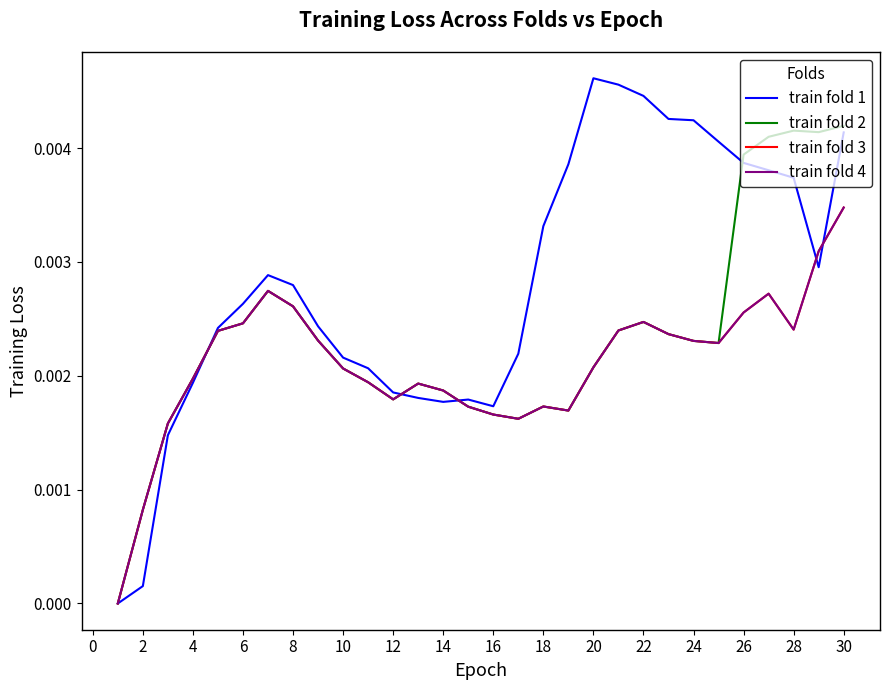

Does the chart display data point markers on the line(s)?

No